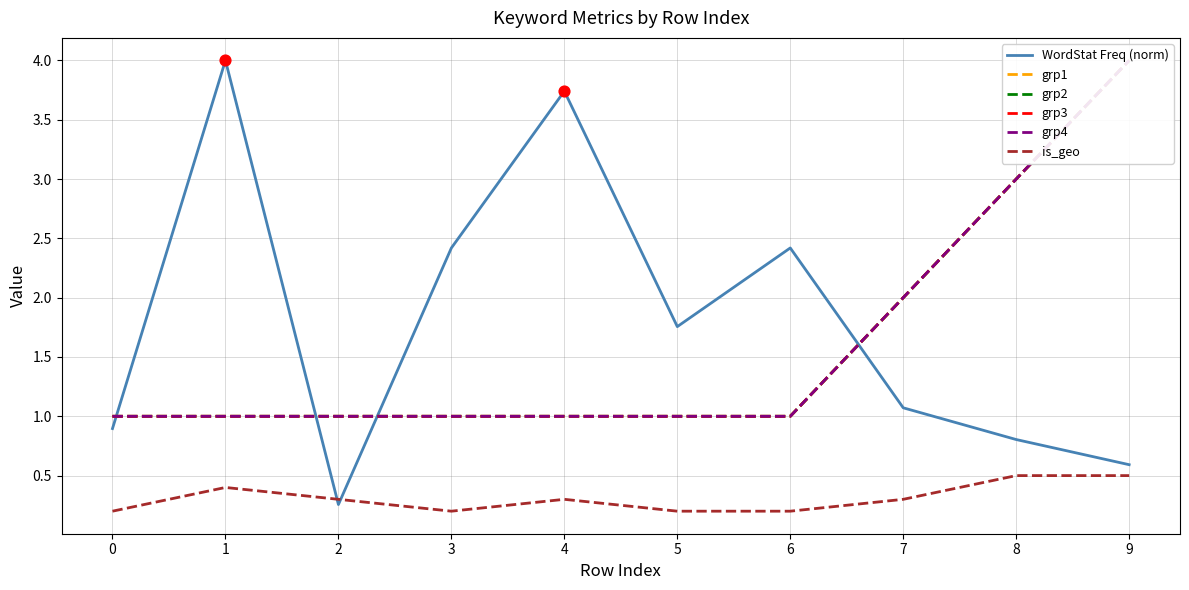

Which series has the largest Y range (max minus min)?

WordStat Freq (norm)